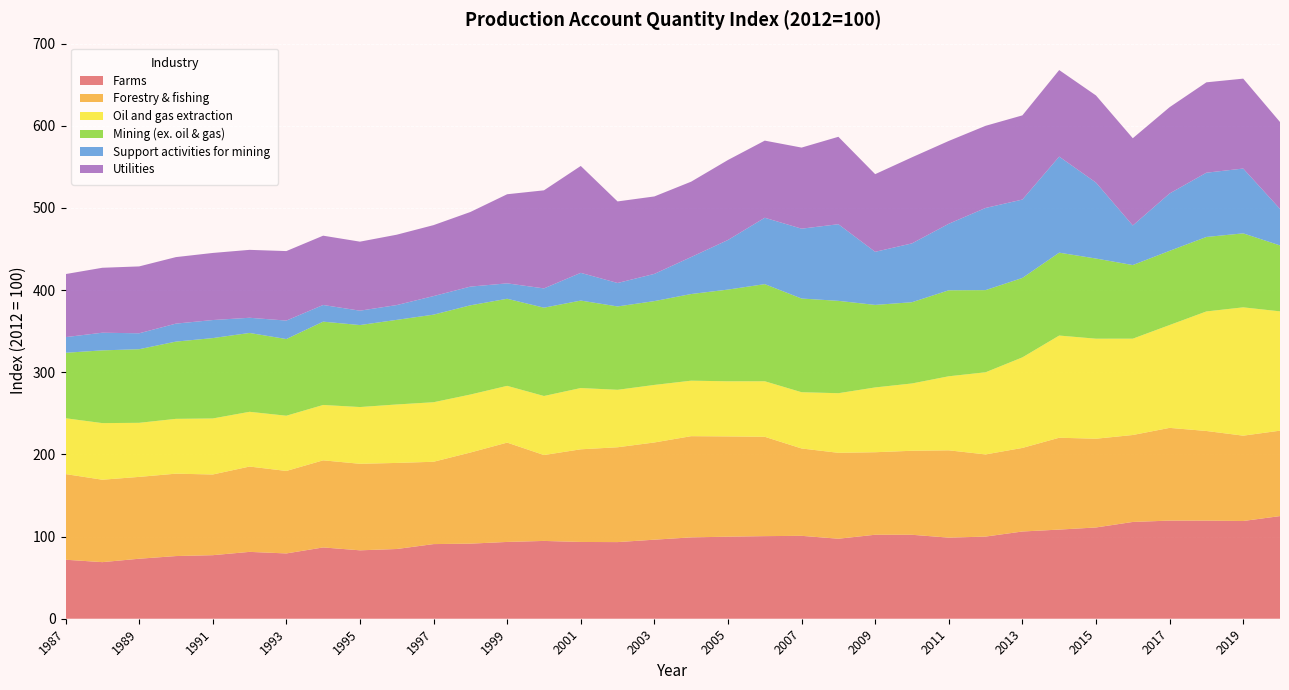

Reading left to right, list all the values displayed in this chart.

Farms: 71.8	68.9	73.0	76.3	77.4	81.4	79.5	86.8	83.3	84.9	90.9	91.4	93.5	94.7	93.5	93.3	96.2	99.0	99.9	100.5	100.9	97.4	102.2	102.2	98.7	100.0	106.2	108.5	111.1	117.8	119.5	119.4	119.0	124.9
Forestry & fishing: 104.3	100.3	99.6	100.3	98.2	103.9	100.4	106.0	105.3	104.8	100.2	110.9	120.9	104.6	112.8	115.4	118.3	123.2	122.1	120.9	106.3	104.6	100.4	102.3	106.3	100.0	101.7	111.8	108.0	105.8	112.9	109.1	103.9	104.0
Oil and gas extraction: 68.0	68.9	65.8	66.7	68.2	66.6	67.2	67.4	69.1	71.2	72.5	70.6	69.1	71.9	74.6	69.9	70.0	67.5	67.1	67.6	68.5	72.6	78.9	81.9	90.1	100.0	110.2	124.4	121.8	117.2	125.2	145.5	156.2	145.2
Mining (ex. oil & gas): 79.7	88.5	89.6	94.0	97.8	96.0	93.3	101.4	99.8	103.0	106.6	108.6	106.0	107.5	106.5	101.5	102.0	105.5	111.6	118.2	114.0	112.4	100.4	98.9	104.7	100.0	96.7	100.9	97.6	89.6	90.3	90.6	90.1	80.3
Support activities for mining: 19.1	21.5	19.4	21.9	22.0	18.5	22.5	20.3	17.5	18.0	22.6	22.8	18.7	23.5	33.7	28.6	33.1	45.0	60.4	80.8	85.0	93.3	64.6	71.6	81.0	100.0	95.4	116.9	92.5	48.2	69.8	78.2	78.9	44.4
Utilities: 76.7	79.1	81.4	81.0	81.7	82.7	84.6	84.4	84.0	85.7	86.4	90.8	108.5	119.4	130.1	99.3	94.3	91.7	97.4	93.9	98.7	106.4	94.5	104.8	100.8	100.0	102.5	105.3	106.0	106.2	105.0	110.0	109.4	105.8